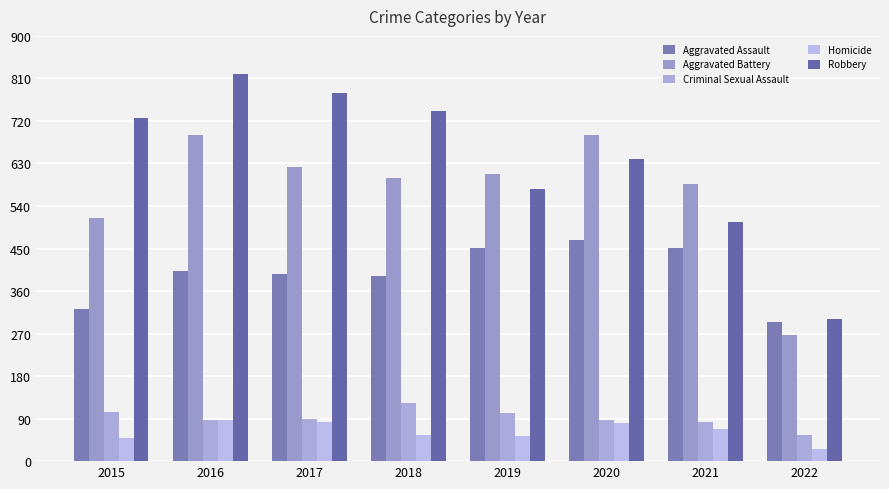

Rank the series by their maximum value, from highest to lowest.

Robbery, Aggravated Battery, Aggravated Assault, Criminal Sexual Assault, Homicide